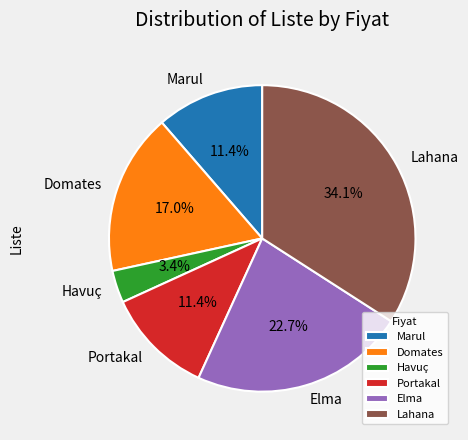

Is it true that Havuç is 3% of the pie?

True